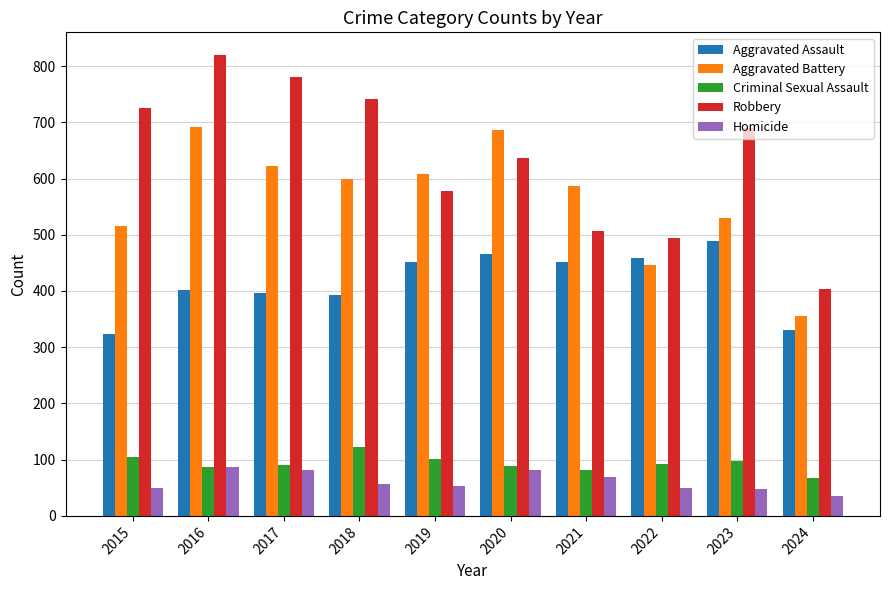

What are all the series names shown in the legend?

Aggravated Assault, Aggravated Battery, Criminal Sexual Assault, Robbery, Homicide